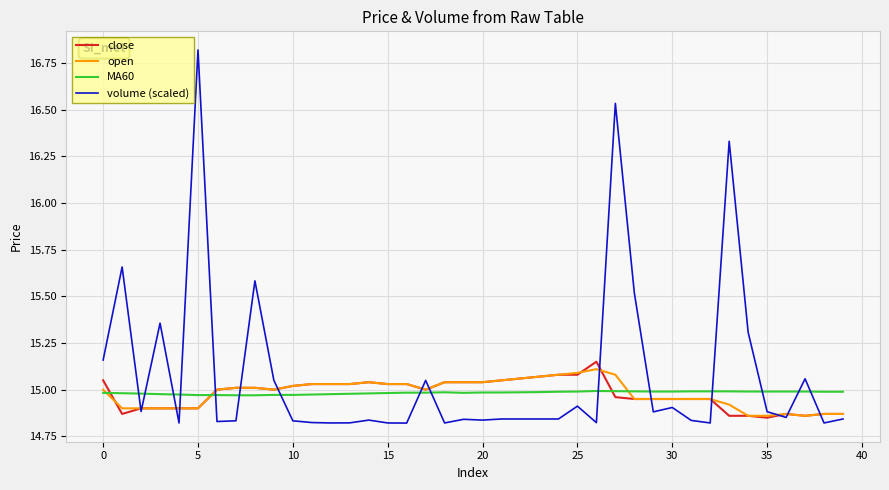

Which series has the largest total across all categories?

volume (scaled)